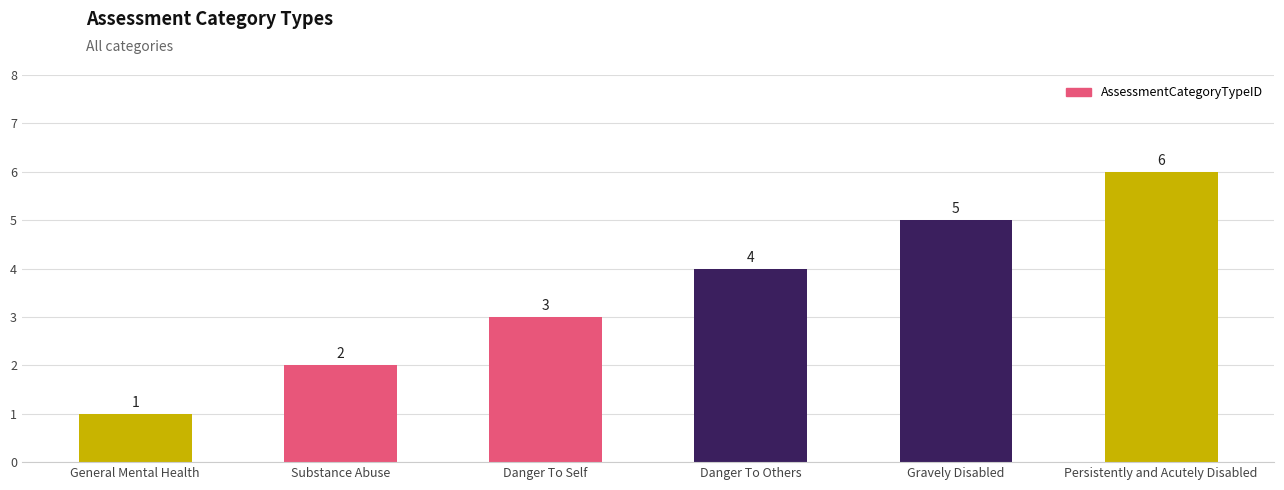

What is the difference between the maximum and minimum values?

5